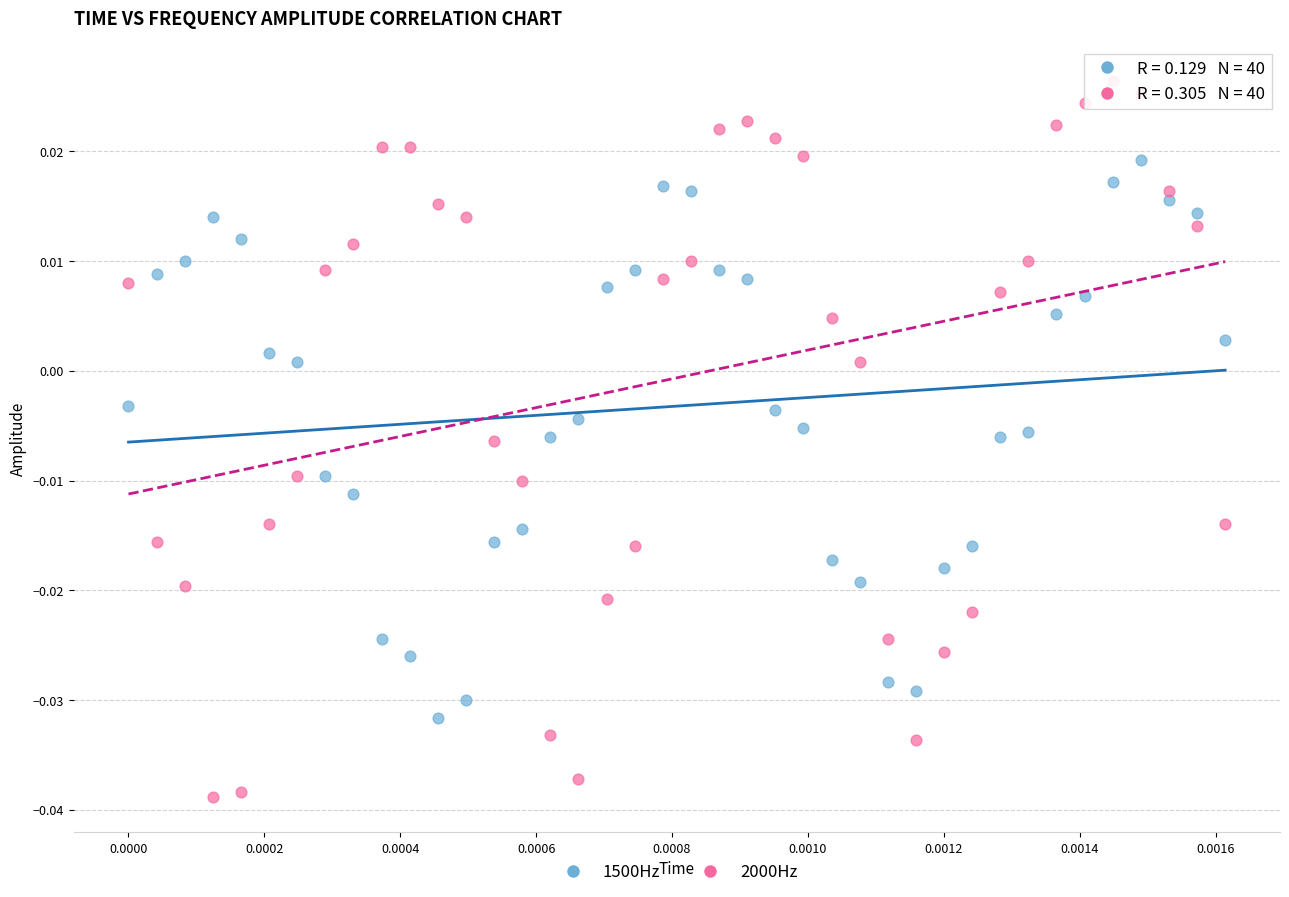

Which series contains the lowest Y value?

2000Hz